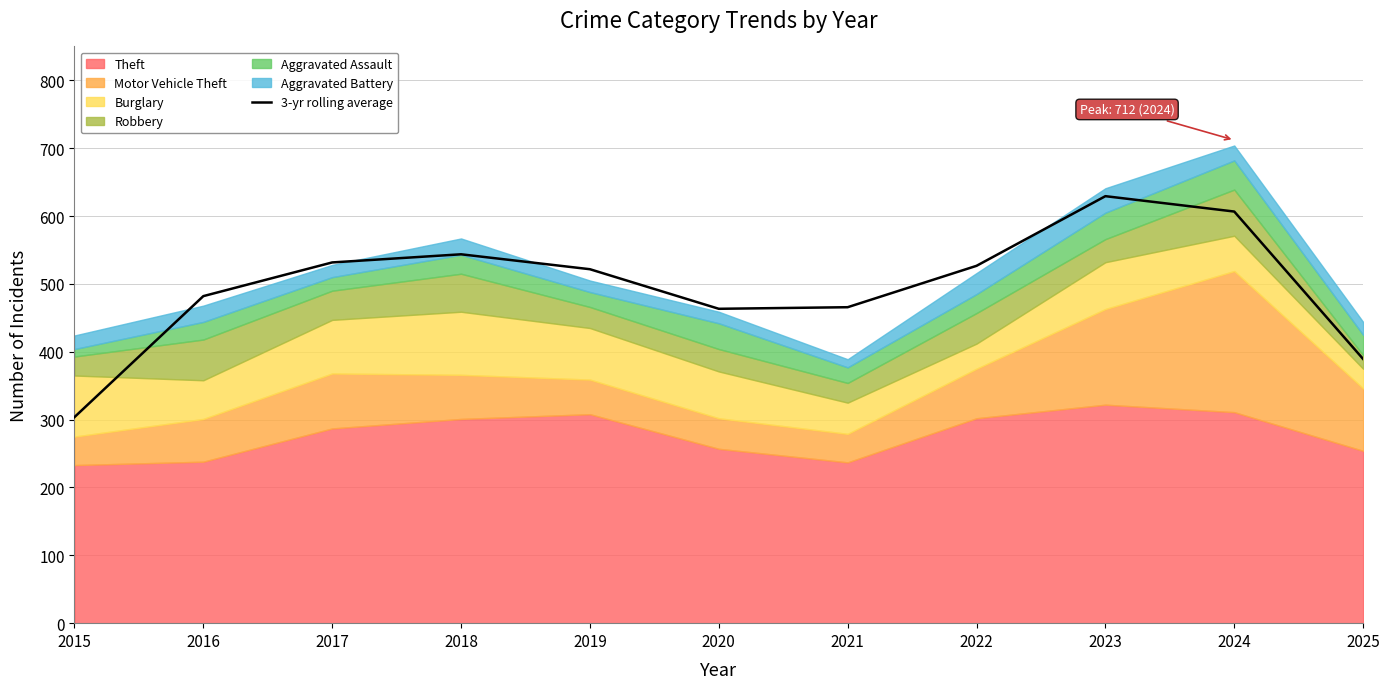

At which category does the chart reach its minimum across all series?

2015